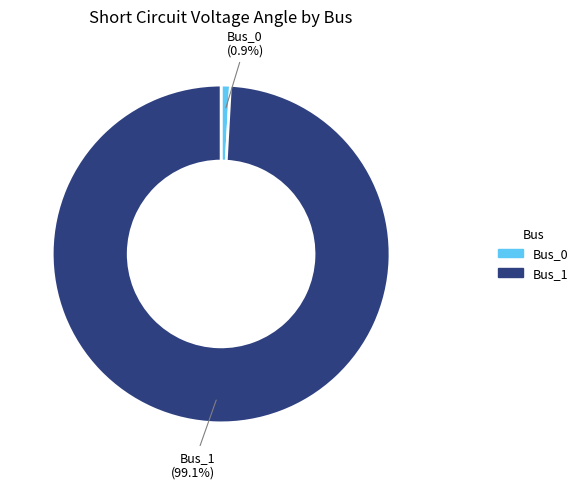

Combined, do Bus_1 and Bus_0 account for over 50%?

Yes